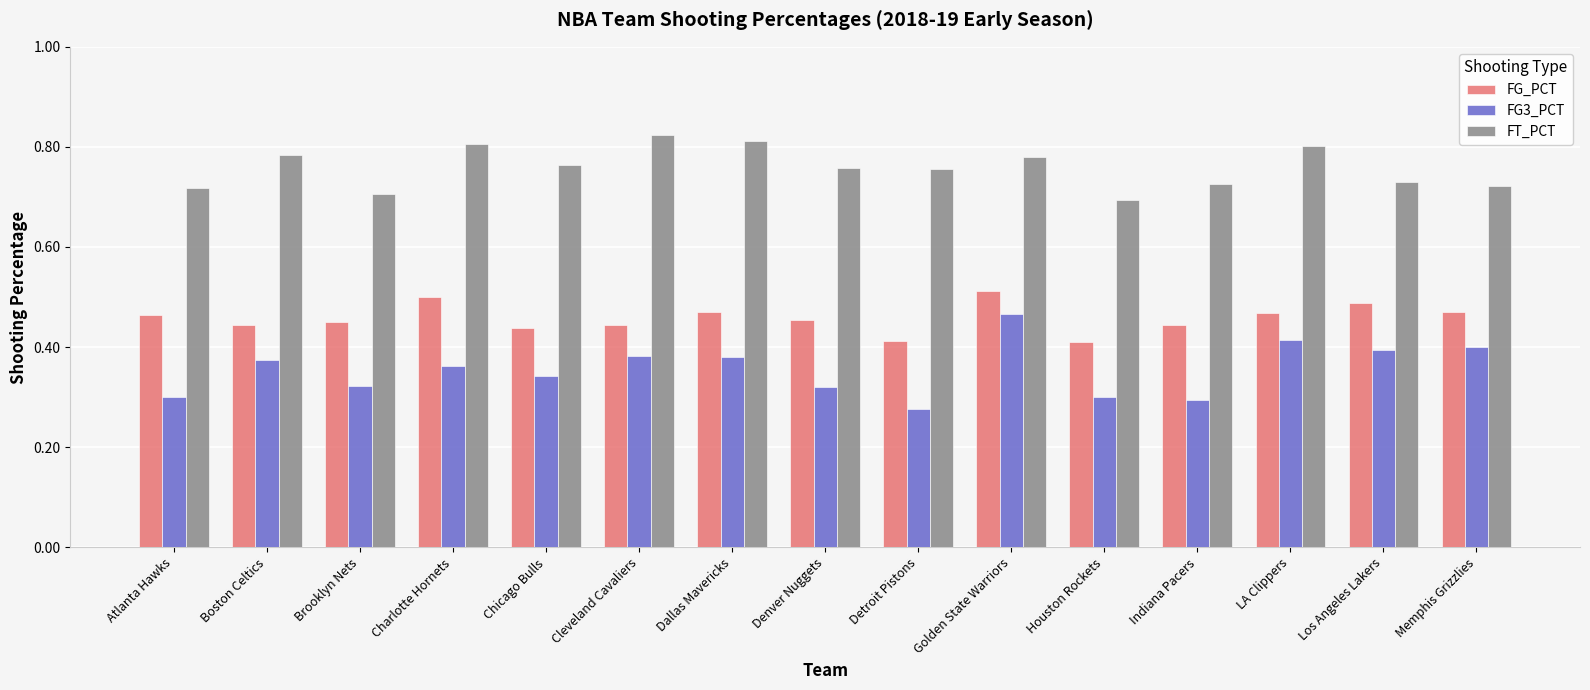

What is the difference between the second highest and second lowest values in the FG_PCT series?

0.1